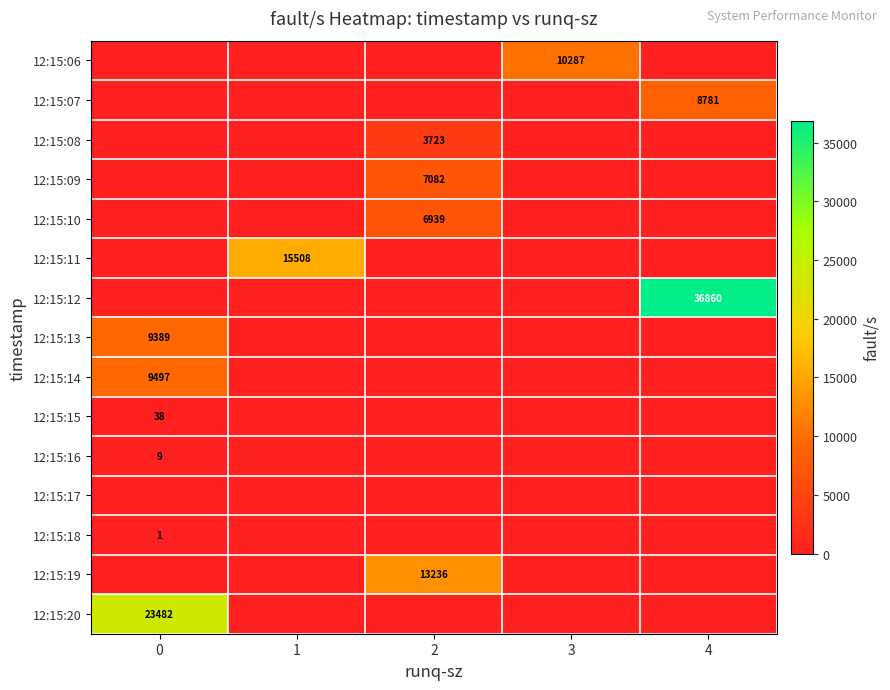

Is the value of 12:15:08 at 2 greater than the value of 12:15:20 at 0?

No